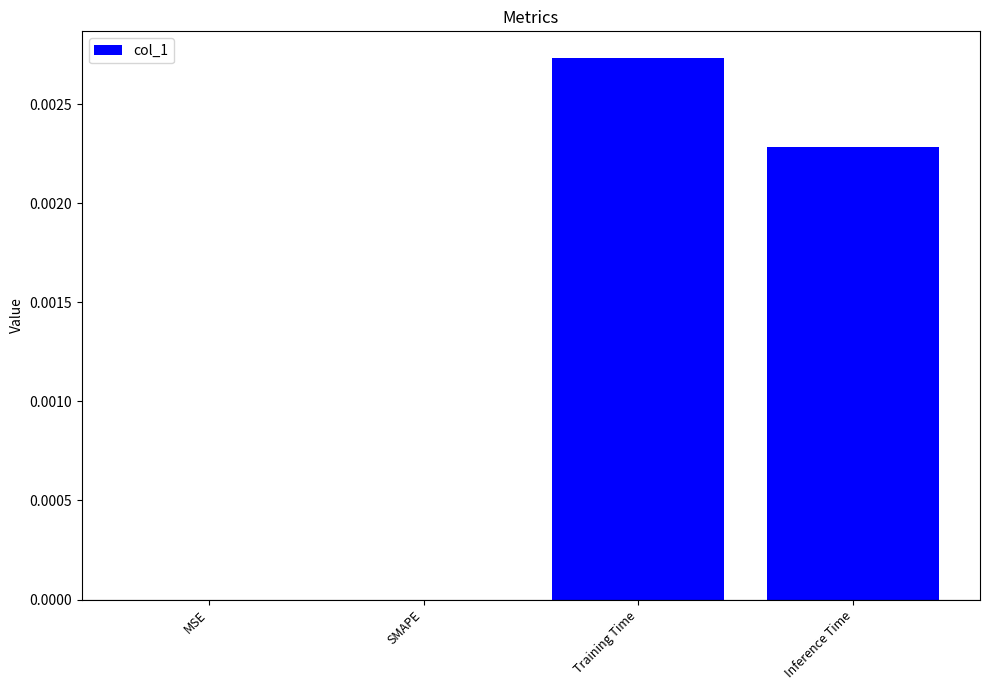

Which category has the highest value across all series?

Training Time